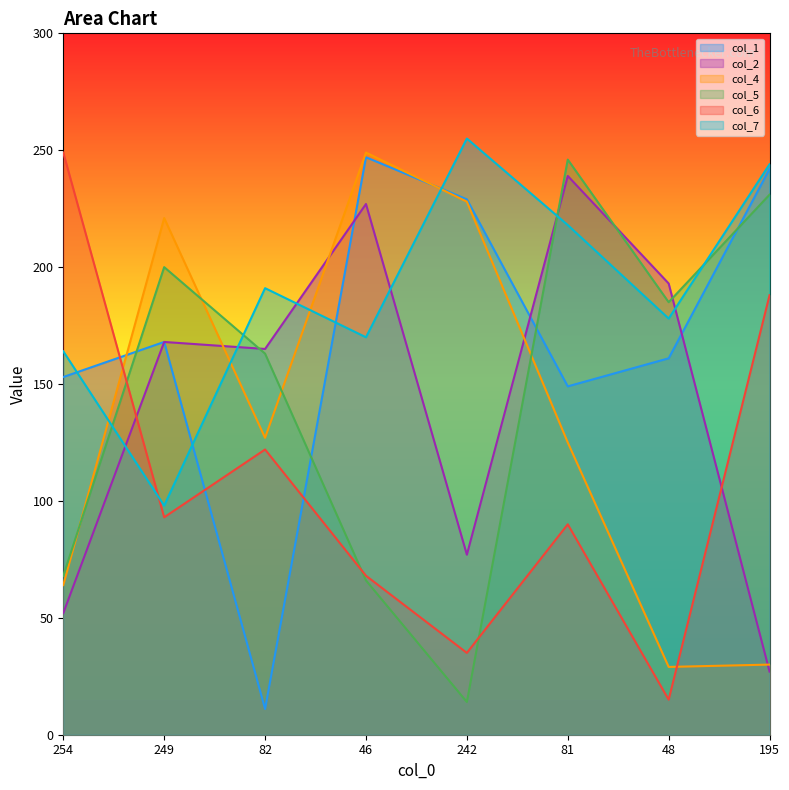

Where does the col_5 series first go above 185?

249